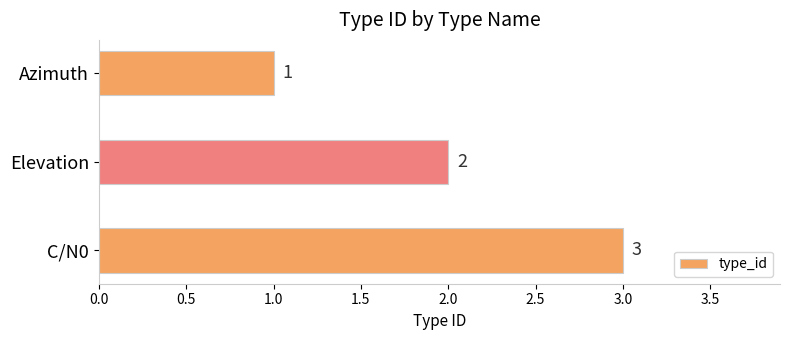

What is the minimum value shown in the chart?

1